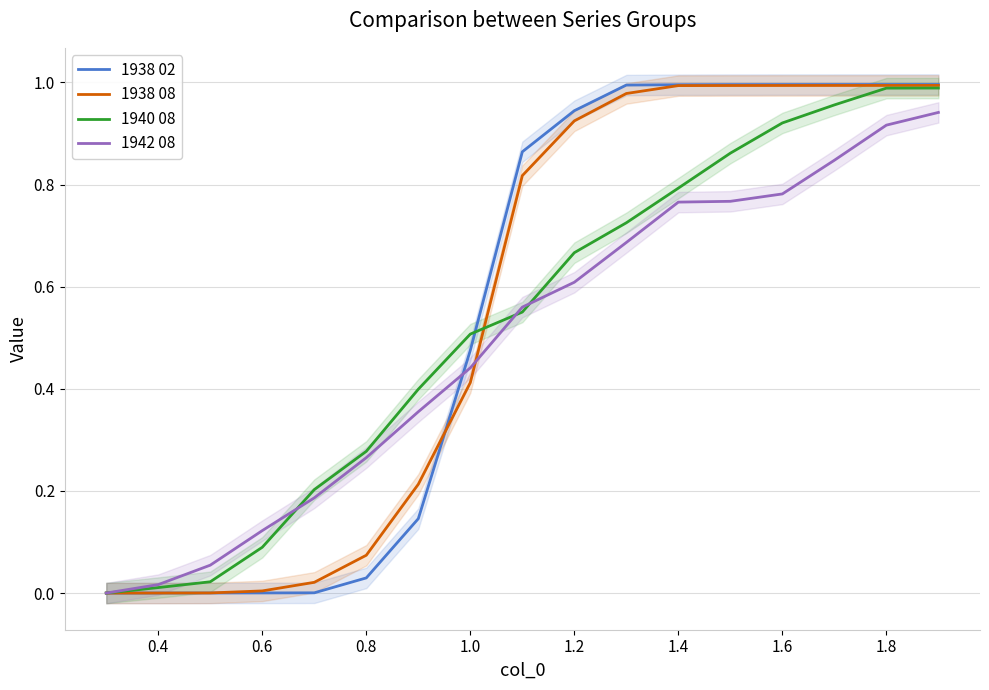

The 1938 02 series shows 0.3 at 1.4. True or false?

False